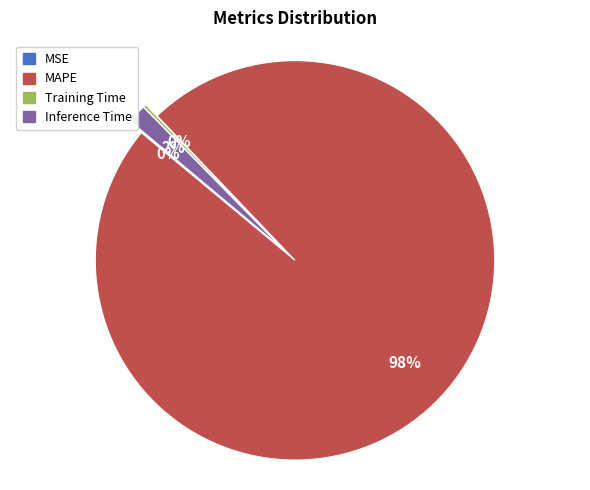

Does MAPE represent more than half of the total?

Yes